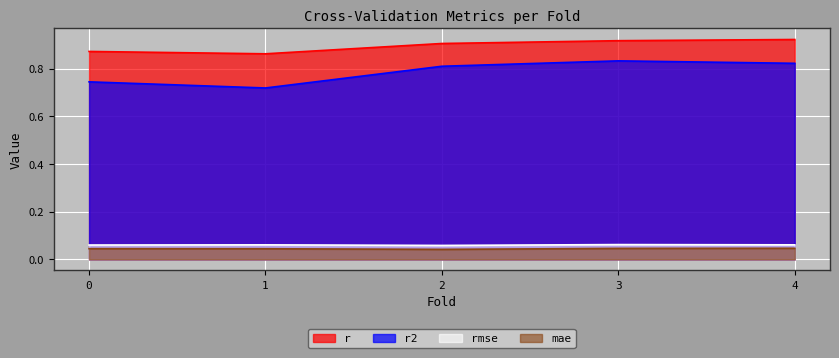

True or false: rmse and r2 cross at least once.

False